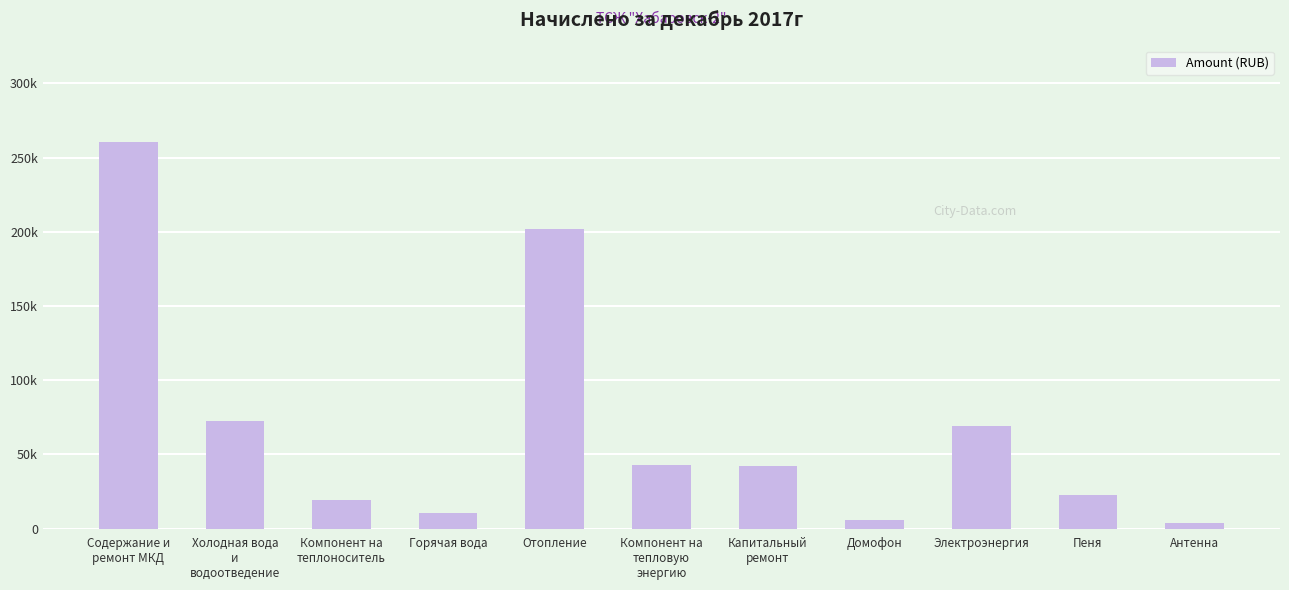

Are the bars horizontal?

No